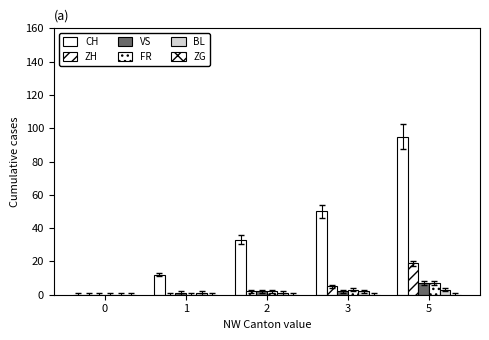

How many groups of bars are there?

5